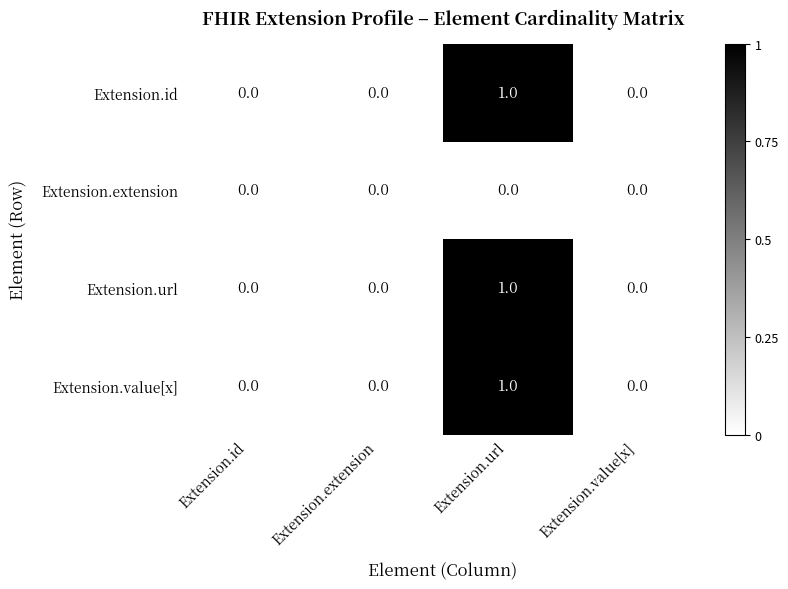

Is the value of Extension.url at Extension.url greater than the value of Extension.id at Extension.id?

Yes